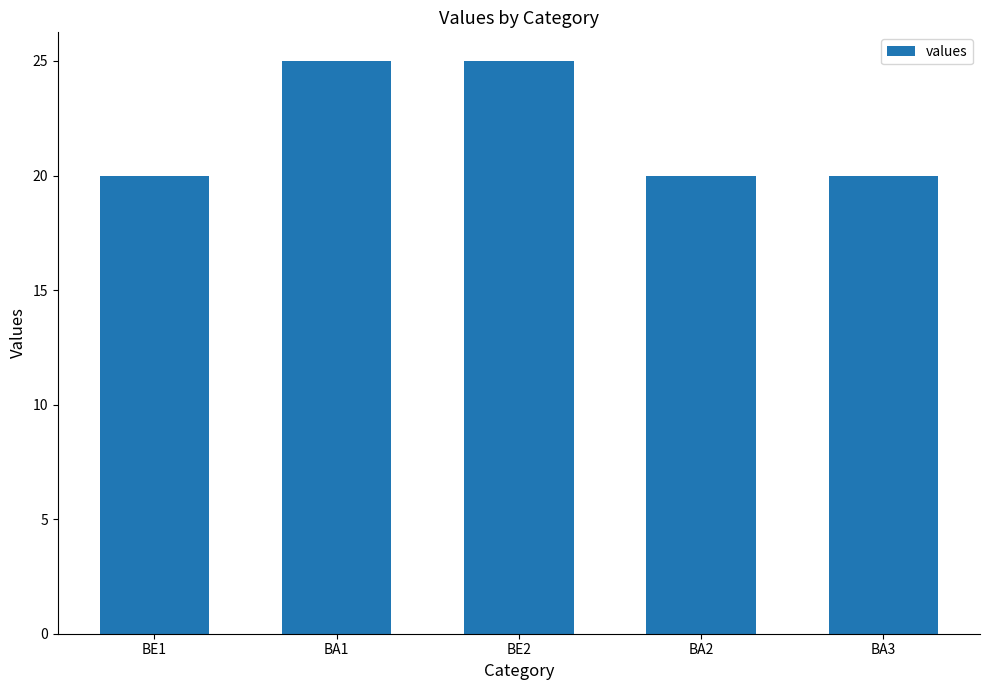

Are the bars horizontal?

No